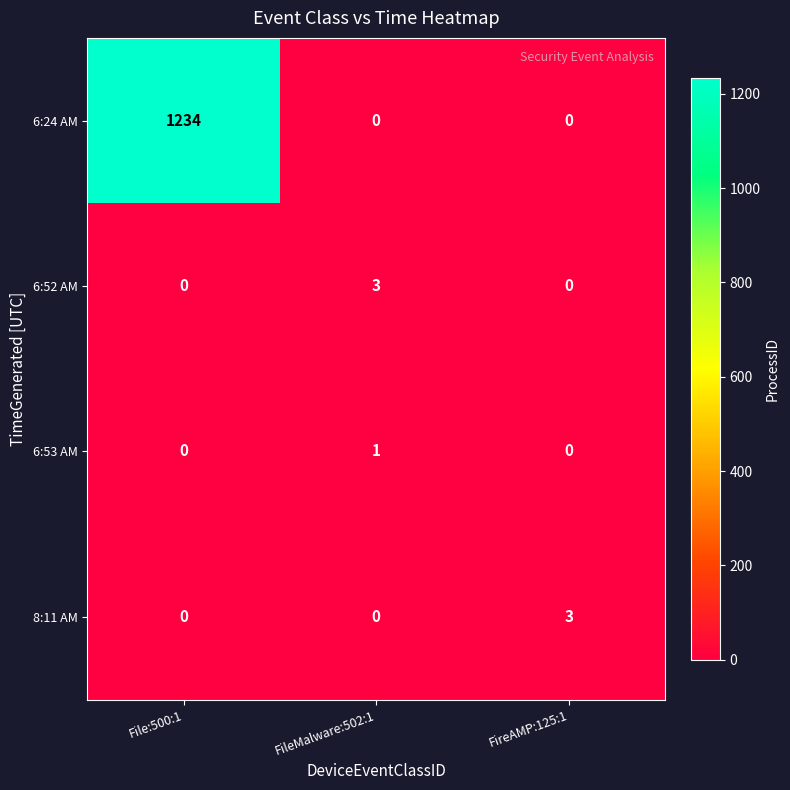

How many 6:52 AM values are between 0 and 3?

3